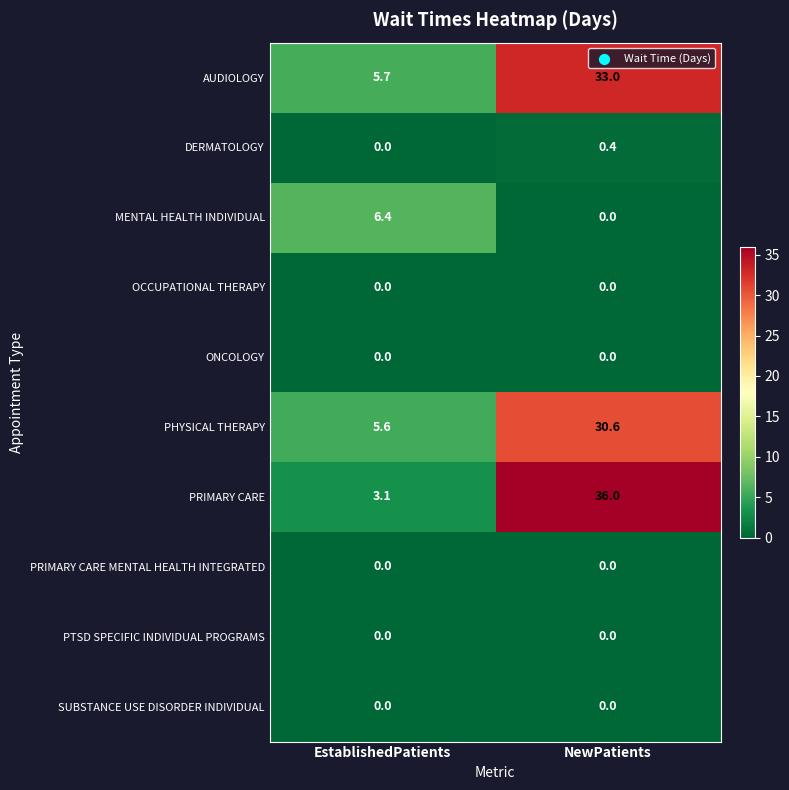

Which series changed the most between EstablishedPatients and NewPatients?

PRIMARY CARE